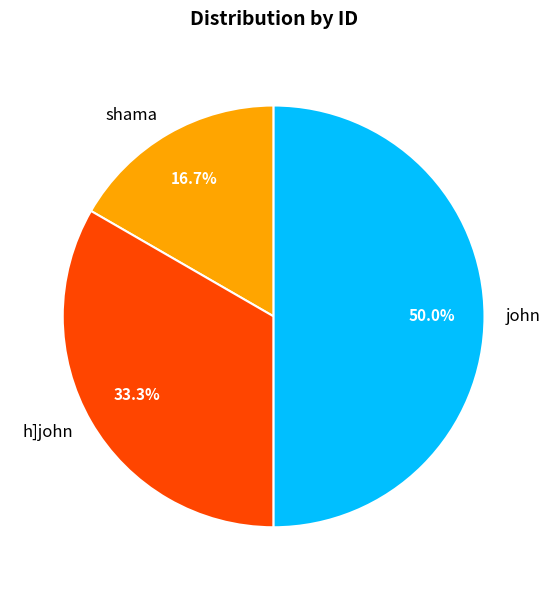

Is it true that shama is 17% of the pie?

True